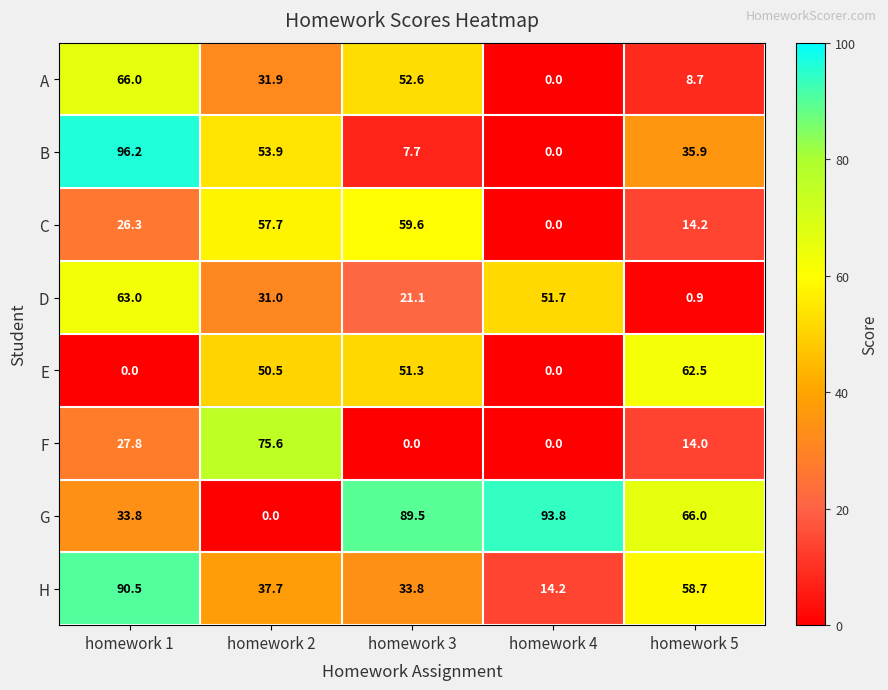

Is it true that E equals 0.0 at homework 1?

True